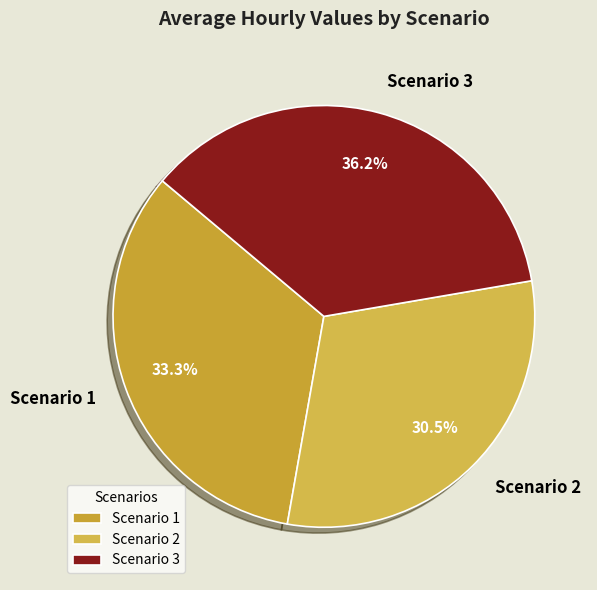

Approximately how many times larger is the value at Scenario 1 compared to Scenario 3?

0.9